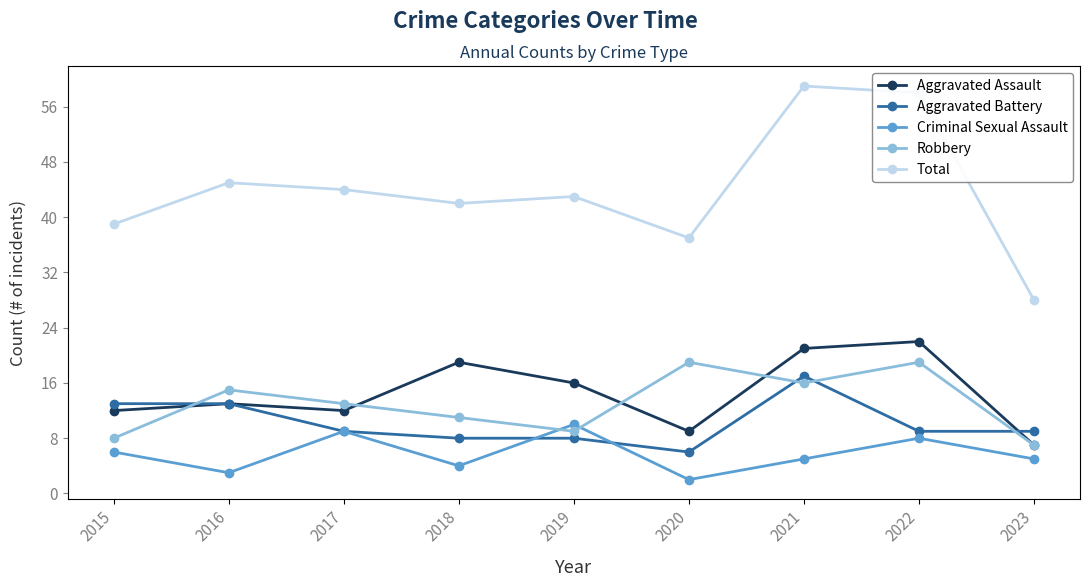

How many interior local peaks does the Criminal Sexual Assault series have?

3